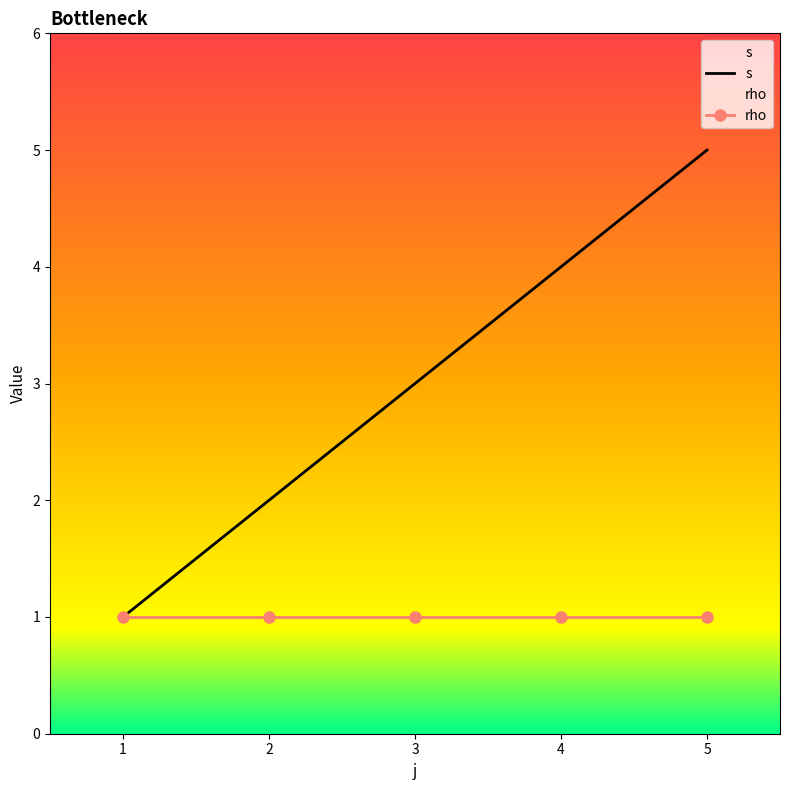

Rank the categories by value from highest to lowest.

5, 4, 3, 2, 1